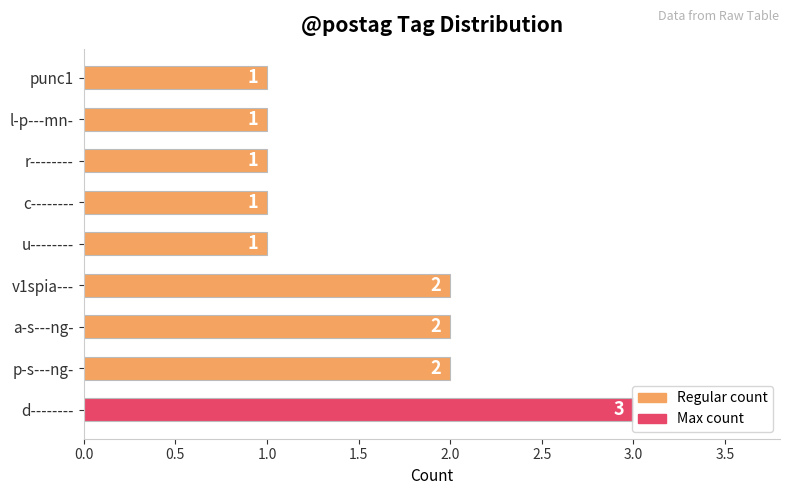

How many values are between 1 and 2?

8